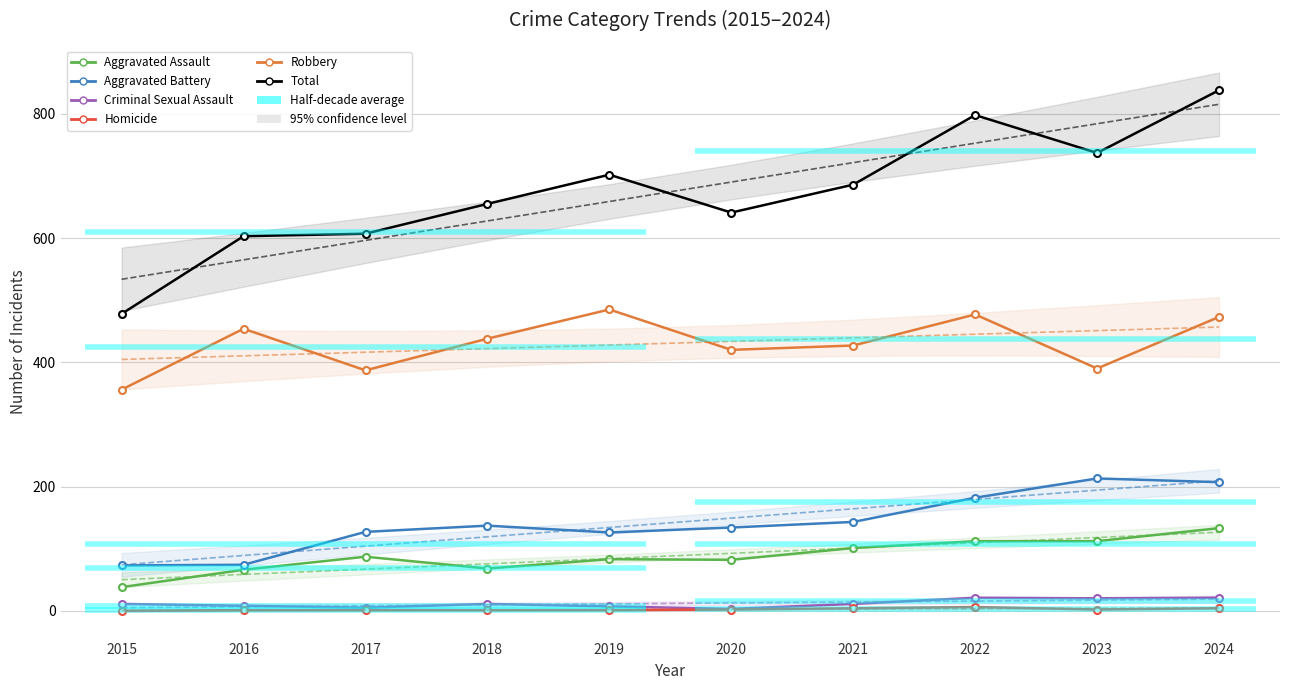

At which category does the chart reach its minimum across all series?

2015